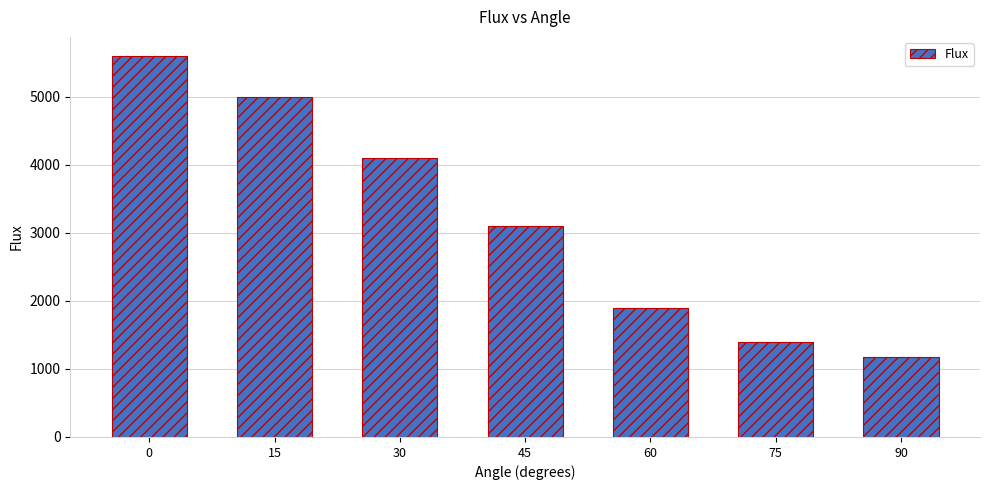

How many bars are there in total?

7